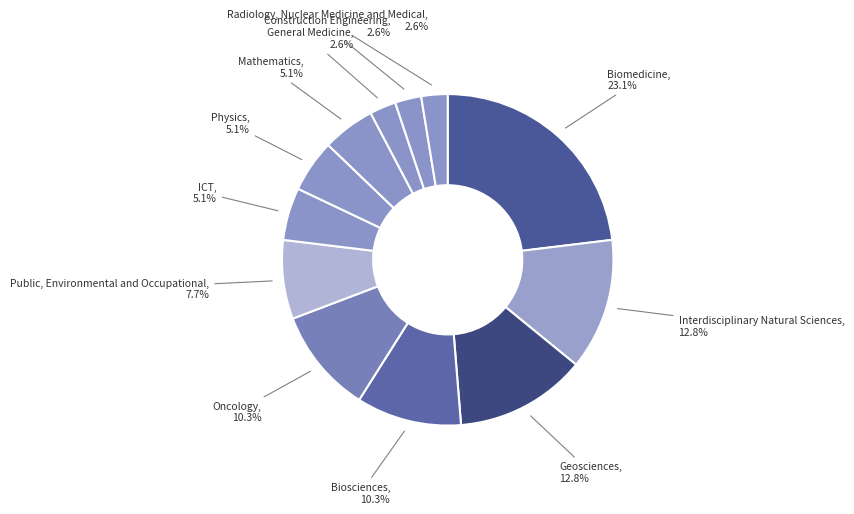

Which slice is the largest?

Biomedicine